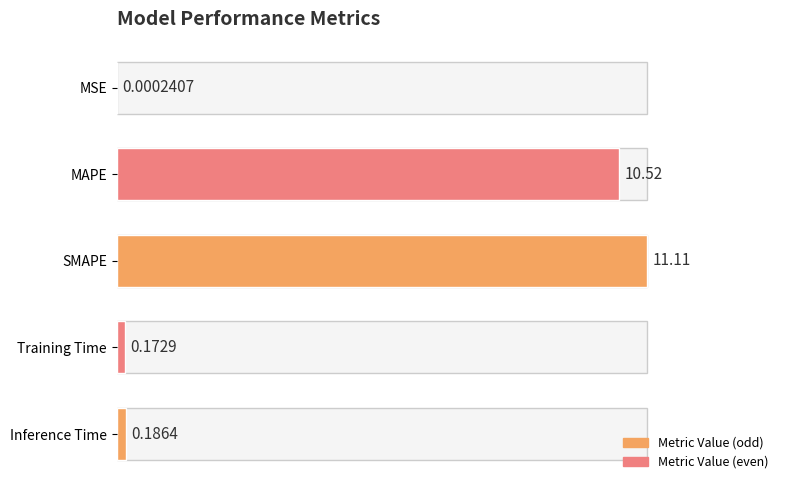

Which label corresponds to the largest value in the chart?

SMAPE